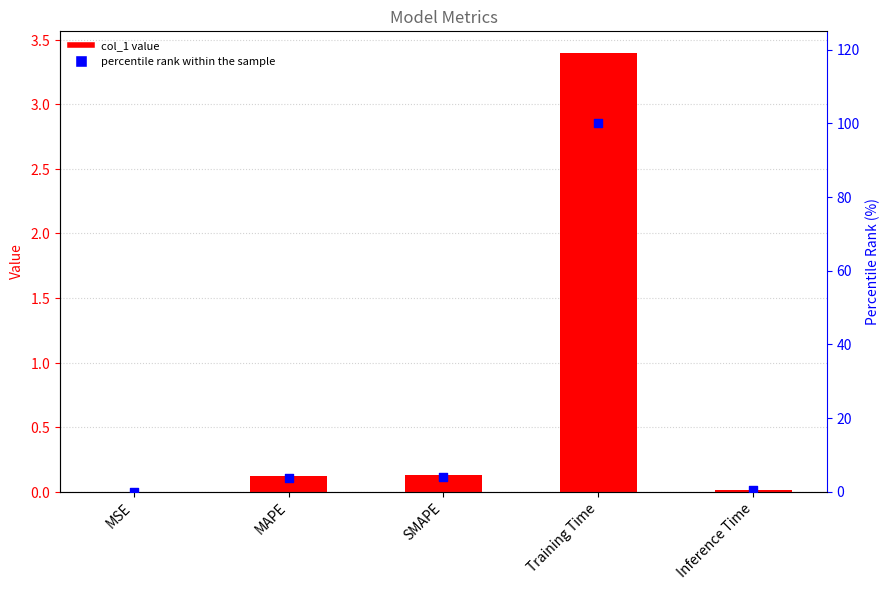

Which series contains the lowest Y value?

col_1